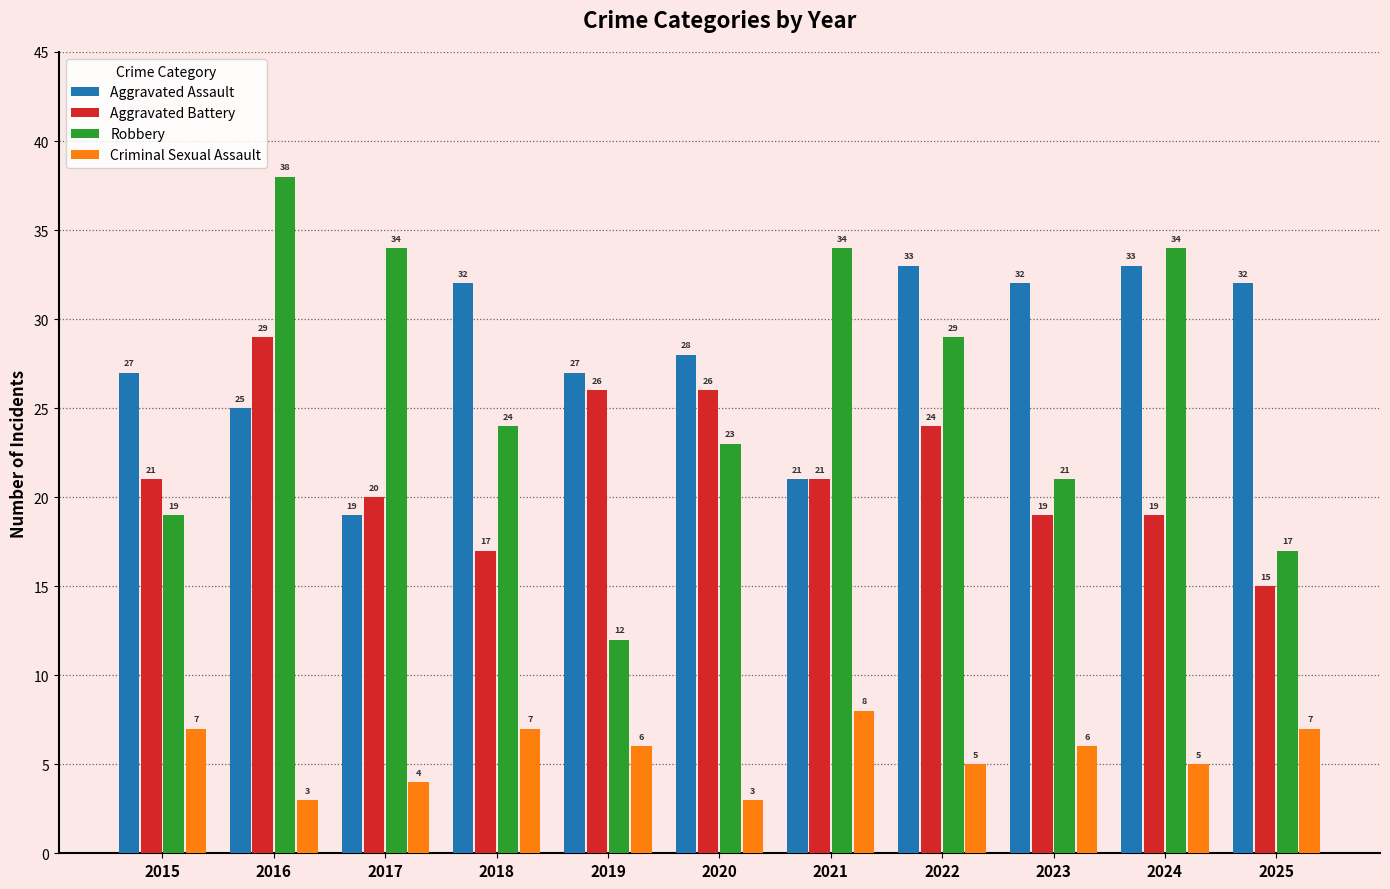

Reading left to right, what are all the values shown in this chart?

Aggravated Assault: 27	25	19	32	27	28	21	33	32	33	32
Aggravated Battery: 21	29	20	17	26	26	21	24	19	19	15
Robbery: 19	38	34	24	12	23	34	29	21	34	17
Criminal Sexual Assault: 7	3	4	7	6	3	8	5	6	5	7